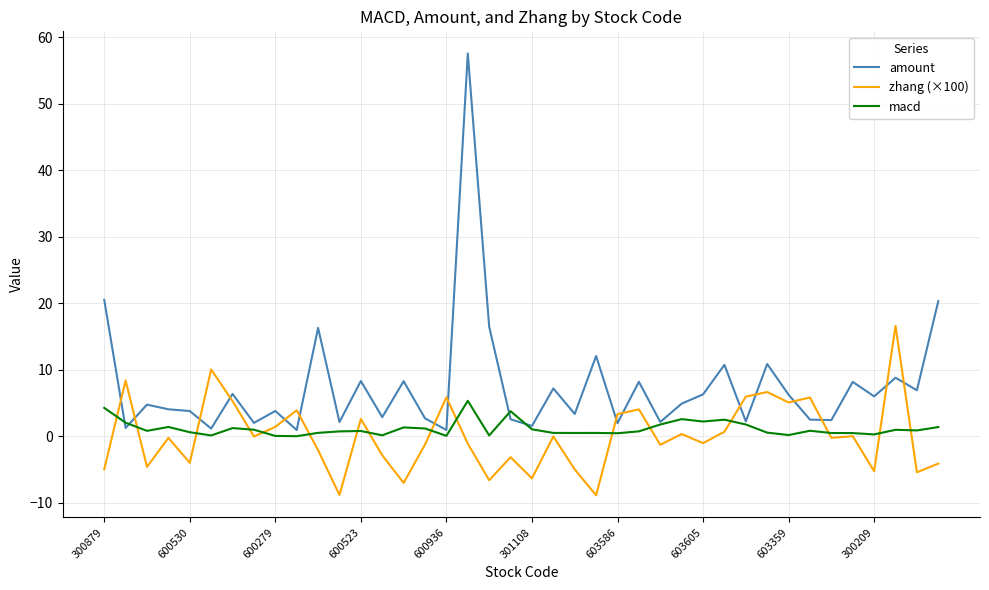

Which series has the largest range (max minus min)?

amount